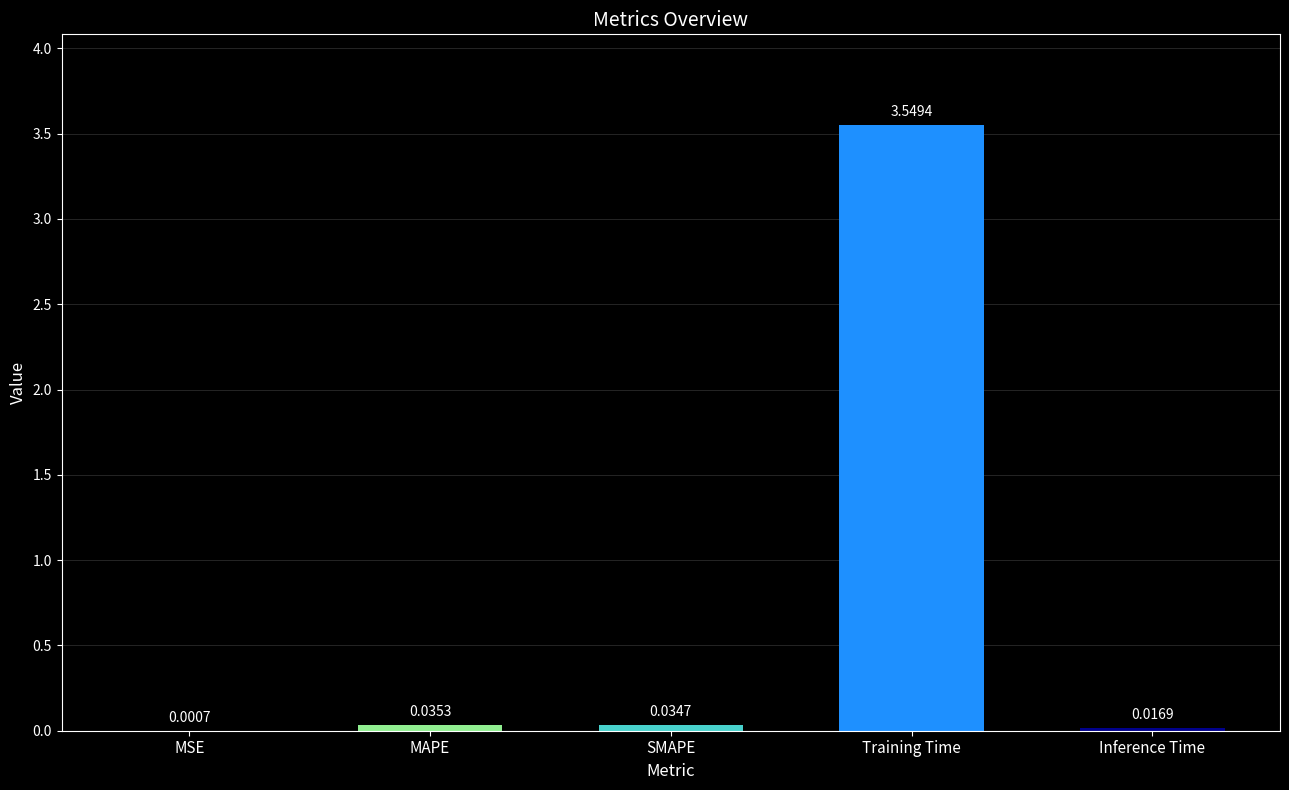

What is the sum of all values?

3.6